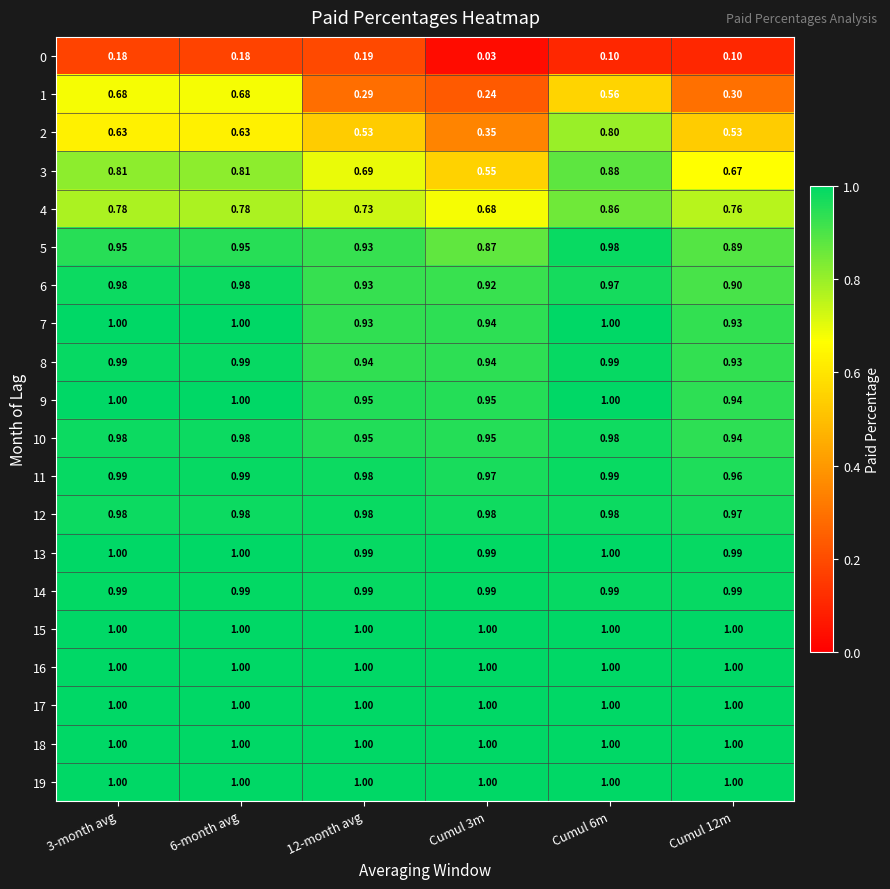

Is the value of 4 at 6-month avg greater than the value of 15 at Cumul 6m?

No